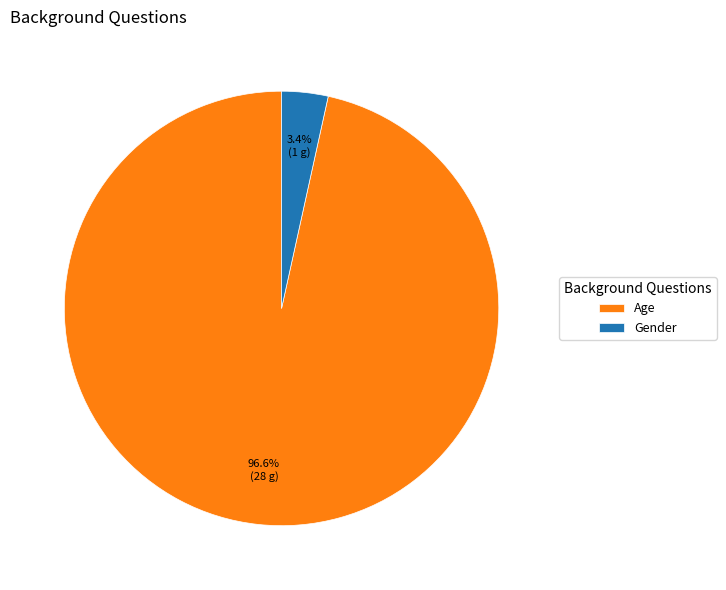

Count the number of slices in the pie.

2